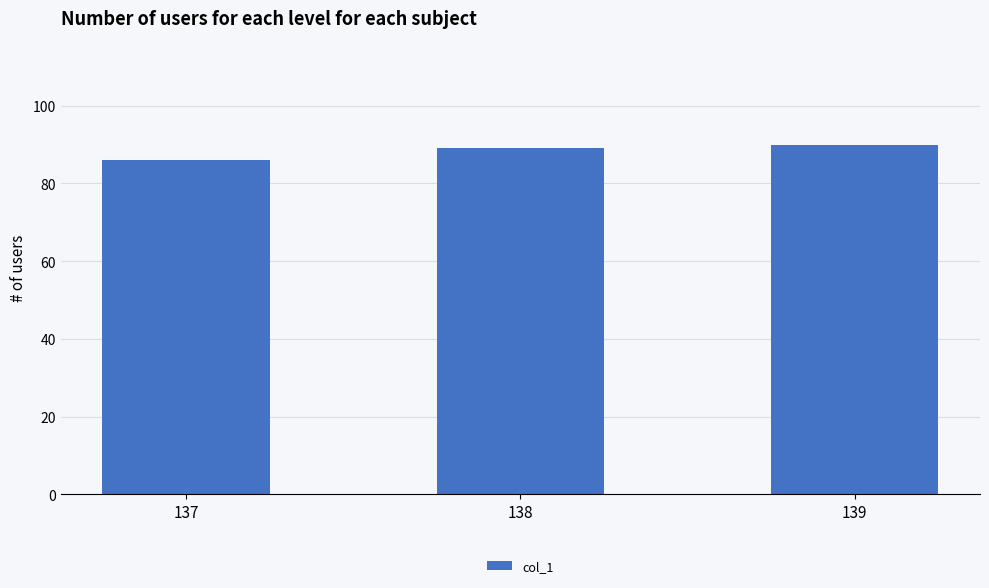

Where is the data nearest to the value 87?

137